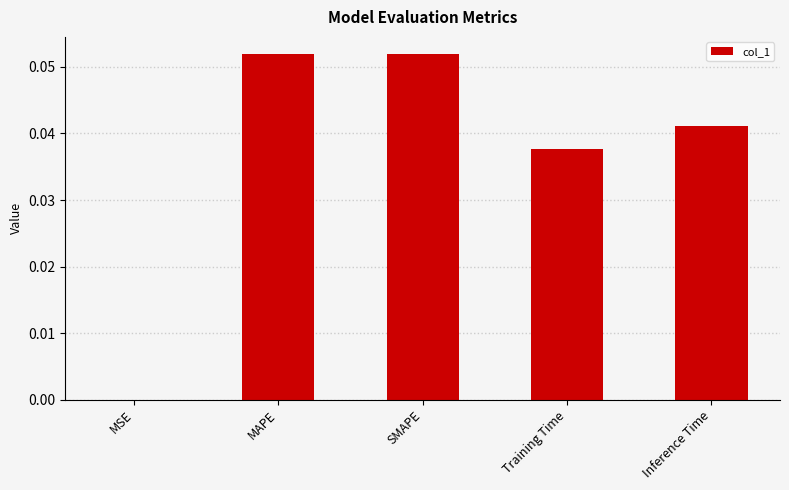

How many series are shown in this chart?

1